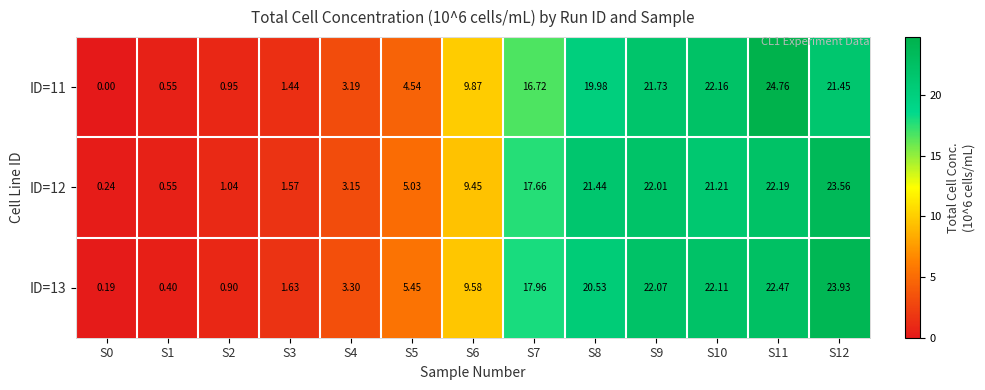

Is the value of ID=11 at S11 greater than the value of ID=12 at S1?

Yes